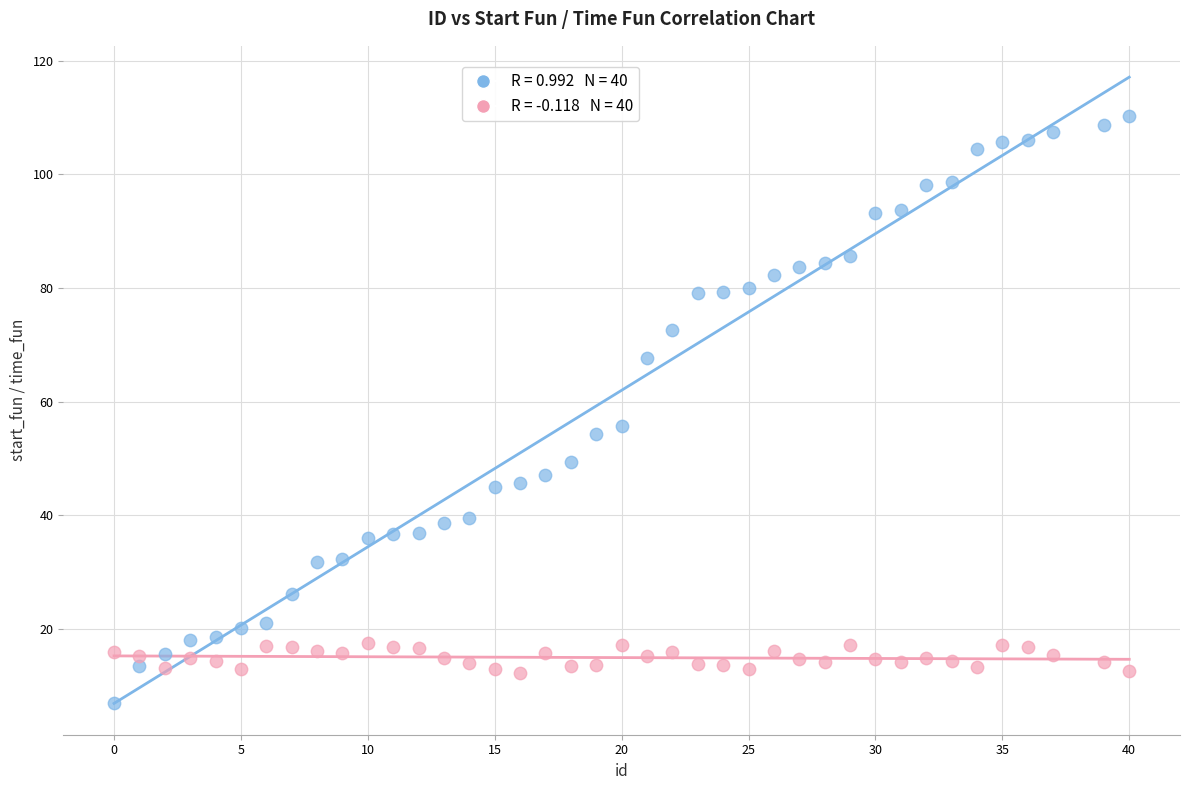

Across all series, what Y value is closest to 58?

55.8